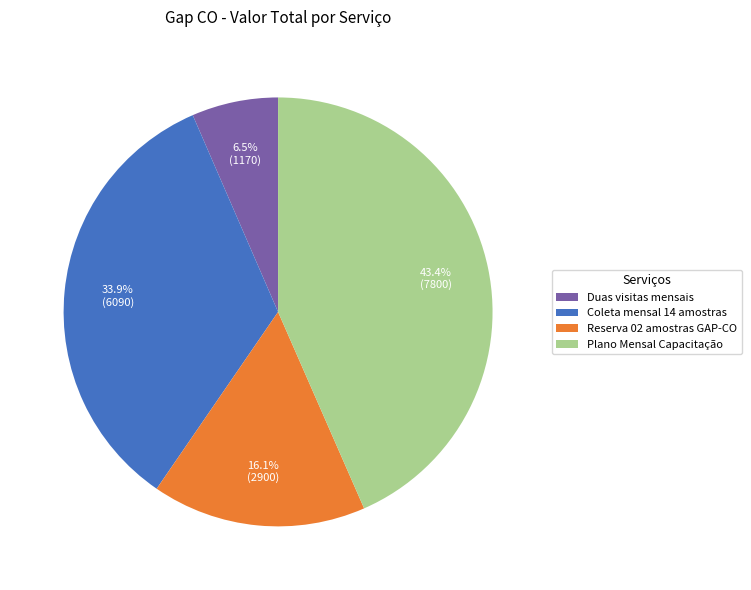

How much of the chart is everything except Coleta mensal 14 amostras?

66.1%